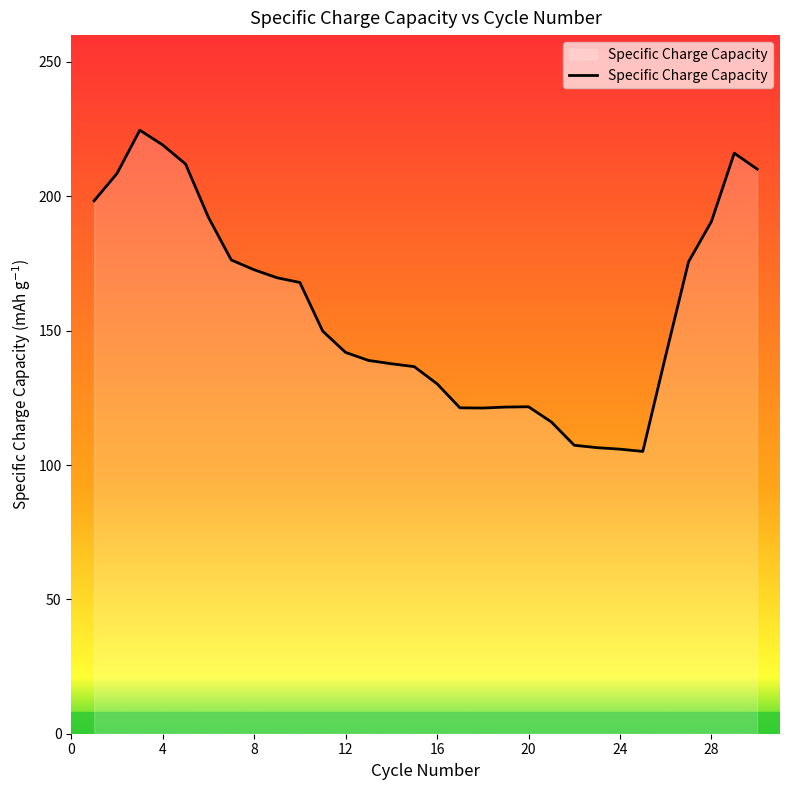

What is the difference between the maximum and minimum values?

119.5